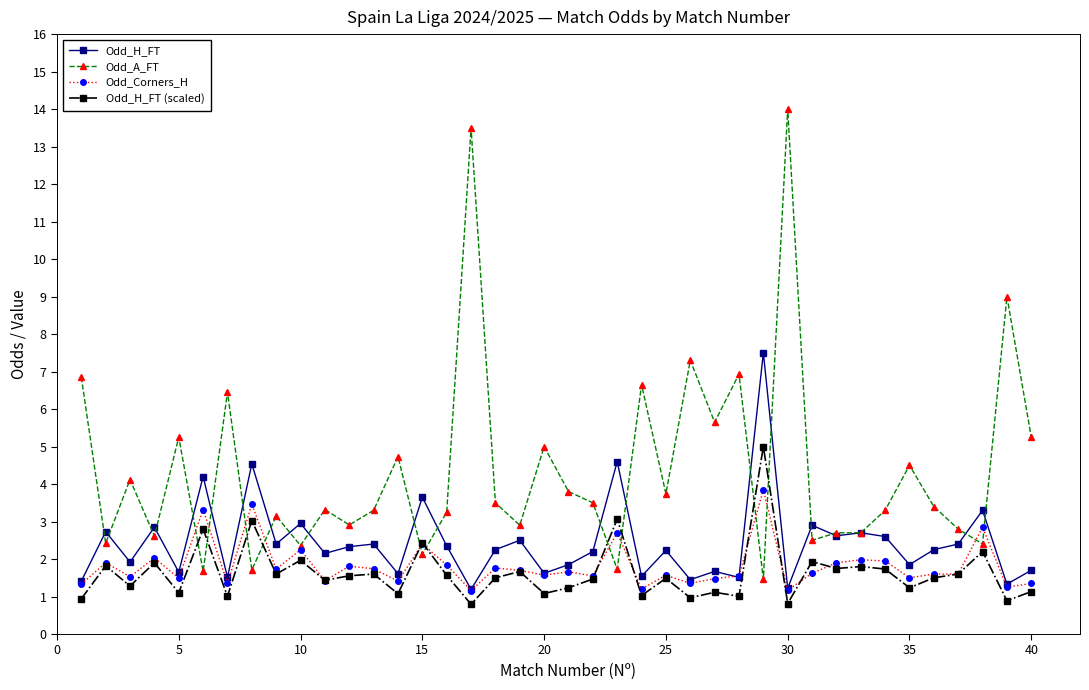

What is the value of the Odd_Corners_H point at the 18th from the left?

1.8